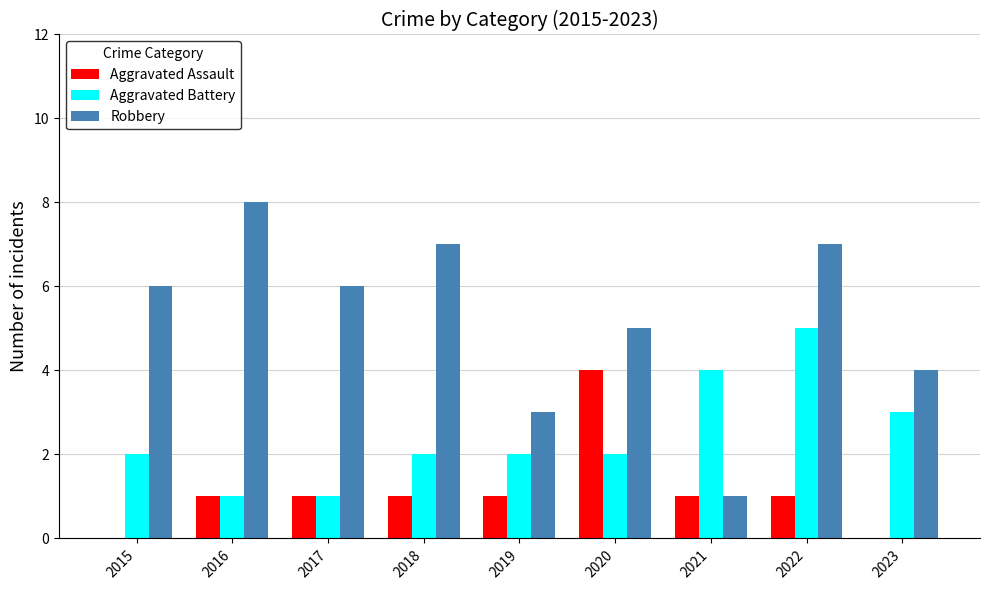

Between 2015 and 2019, which series saw the biggest shift?

Robbery